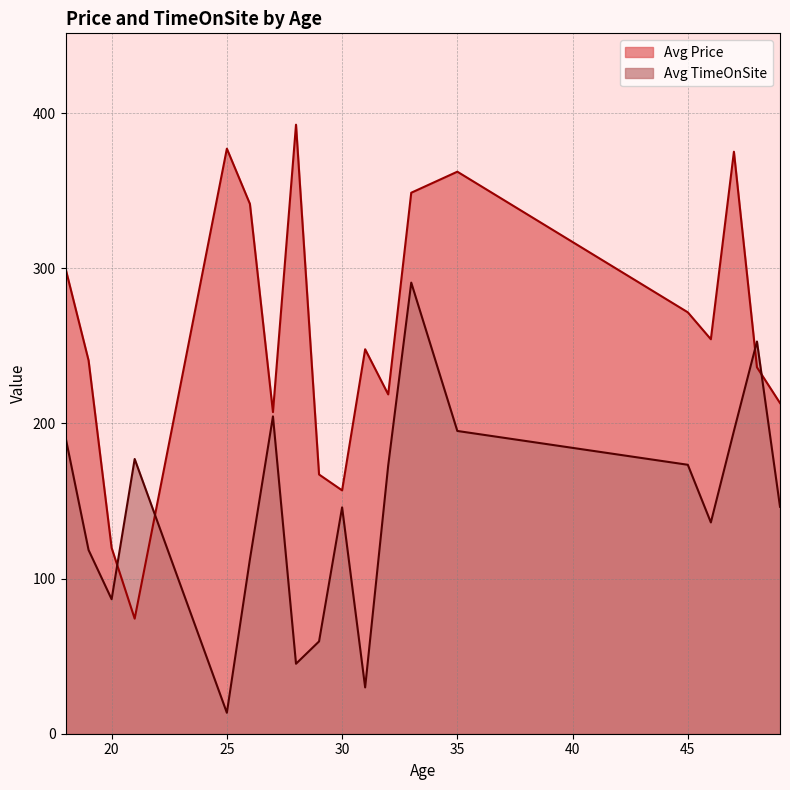

What is the spread (max minus min) of values at 35?

167.1